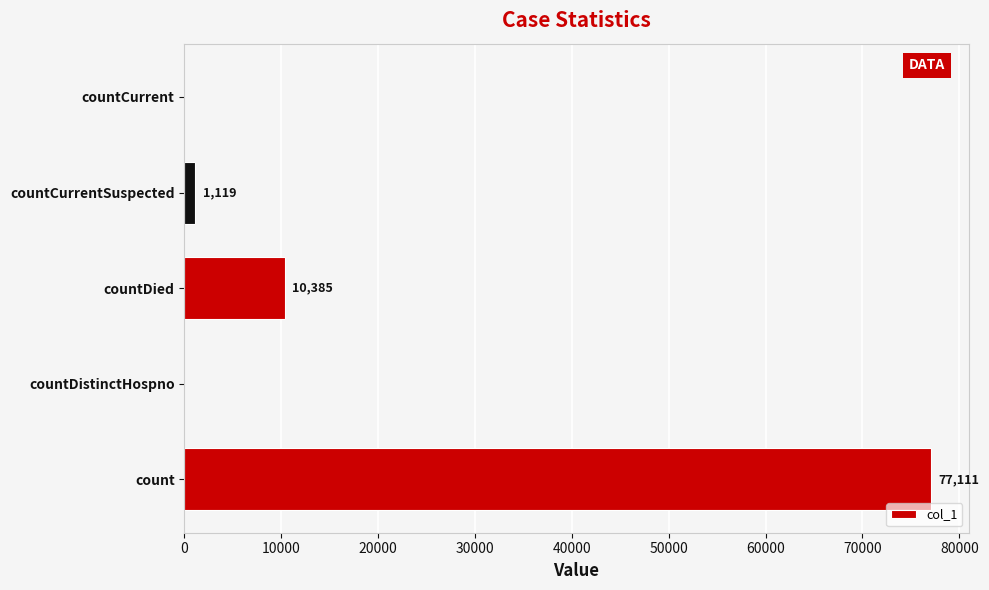

What is the maximum value shown in the chart?

77111